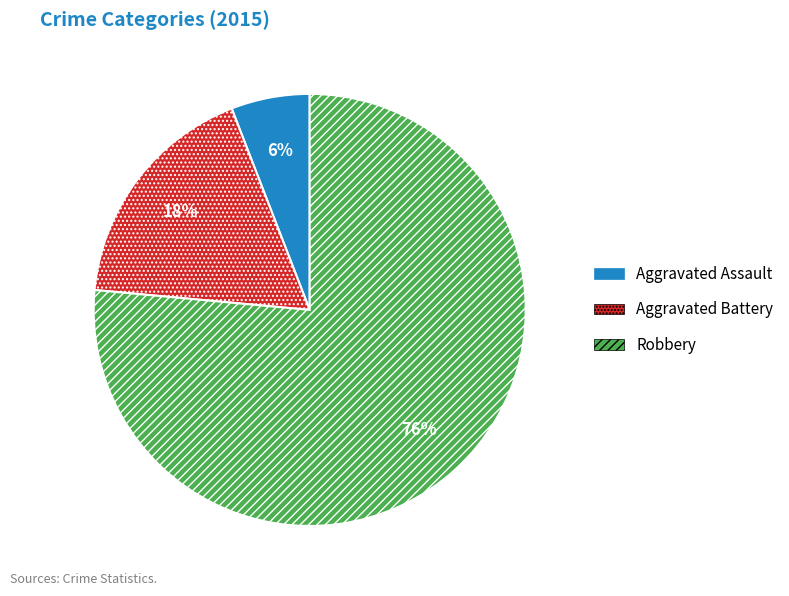

Combined, do Aggravated Battery and Robbery account for over 50%?

Yes